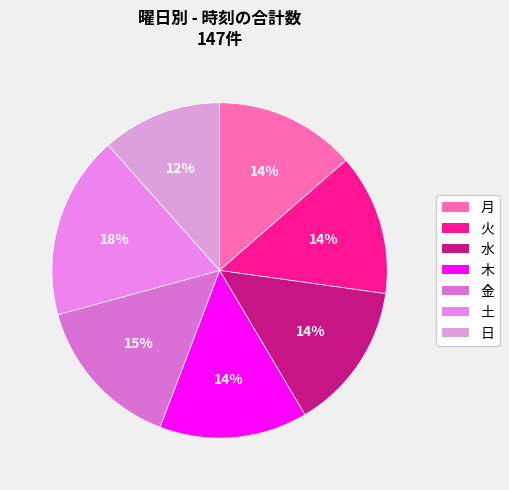

Approximately how many times larger is the value at 金 compared to 木?

1.0